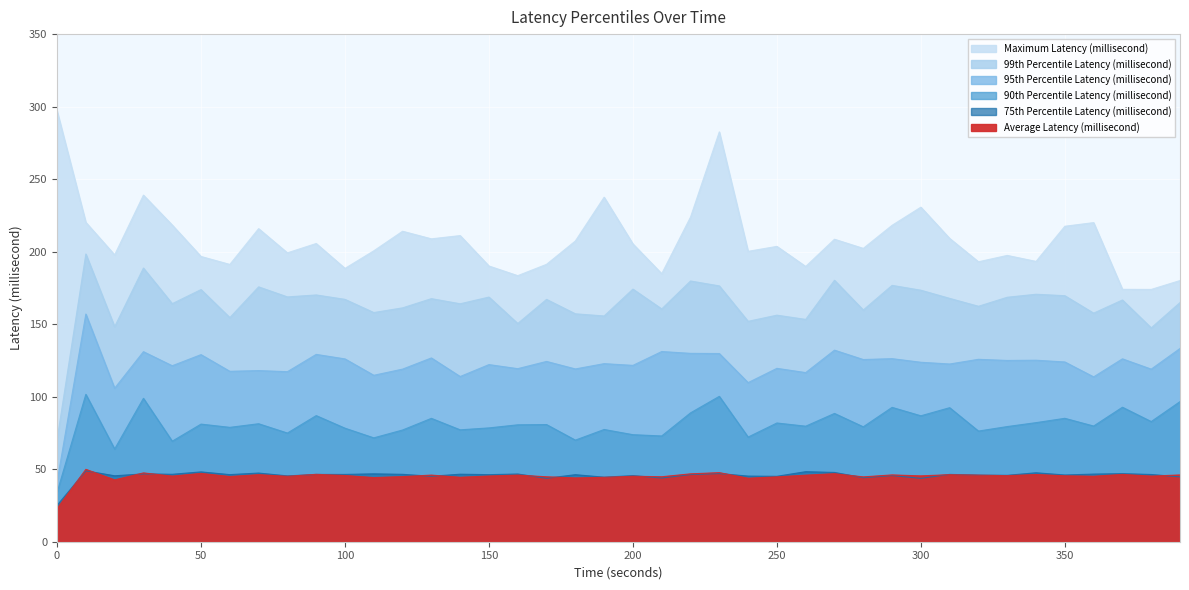

How many interior local valleys does the 95th Percentile Latency (millisecond) series have?

16